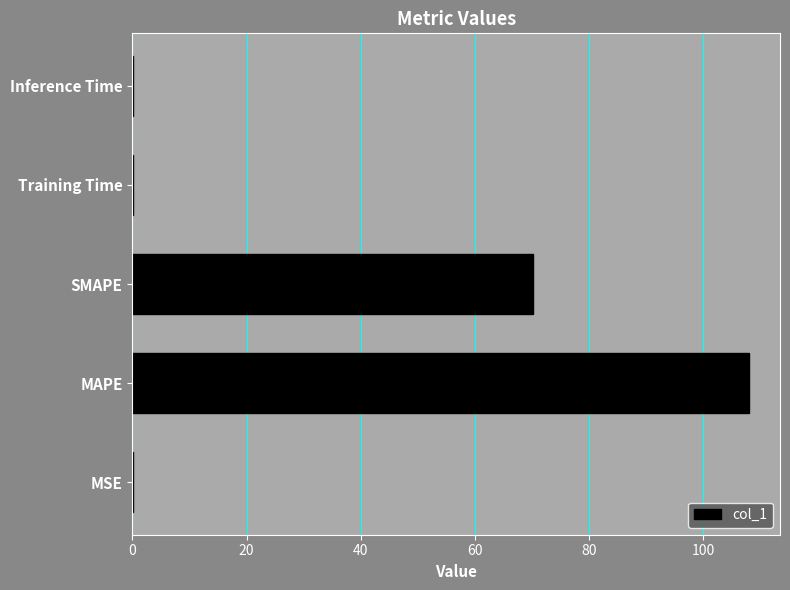

How many series are shown in this chart?

1